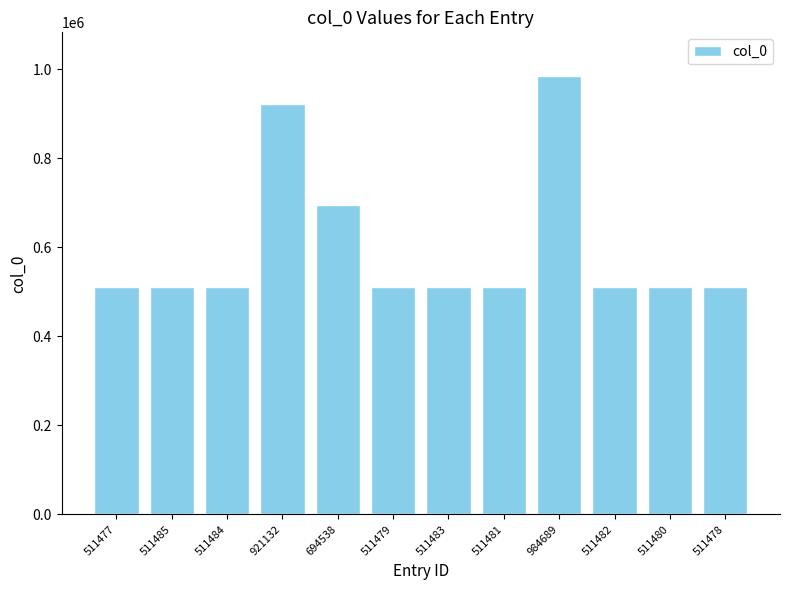

Approximately how many times larger is the value at 511480 compared to 511479?

1.0